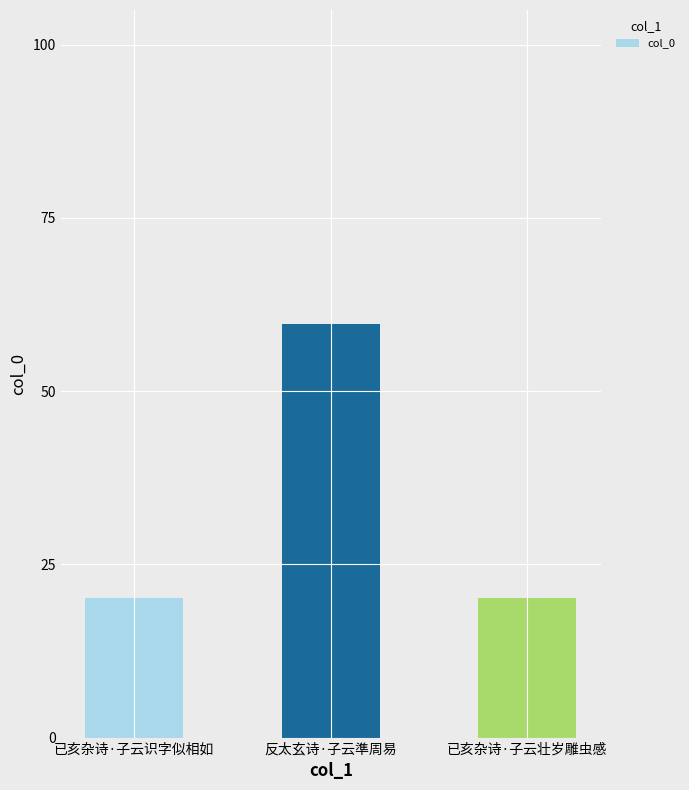

Reading right to left, transcribe all the data shown in this chart.

20.2	59.7	20.2